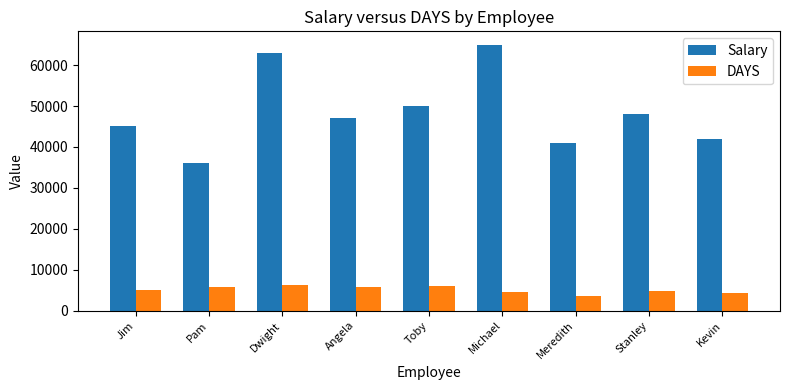

At how many categories does at least one series exceed 39100?

8